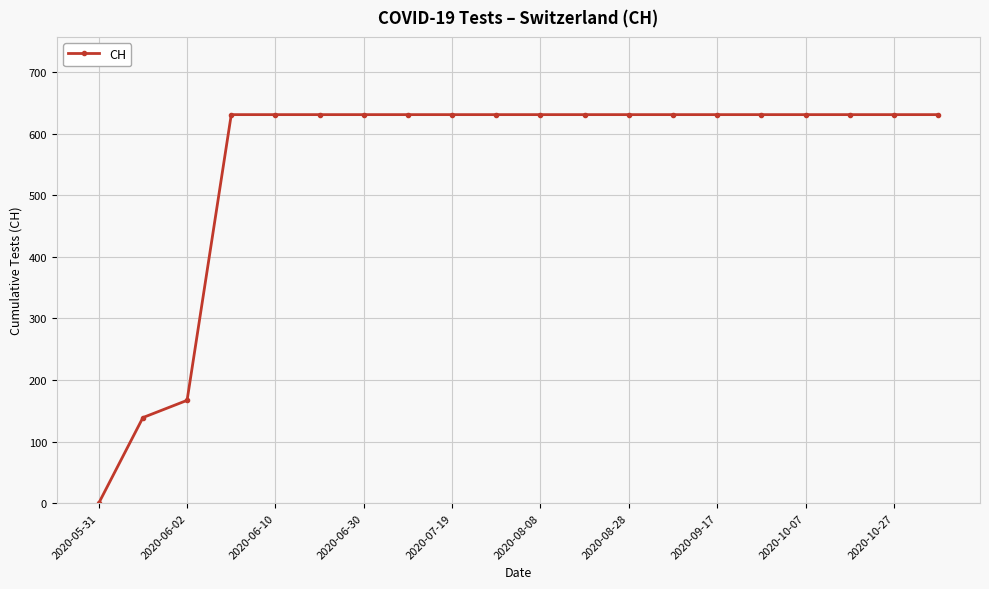

What is the maximum value shown in the chart?

631